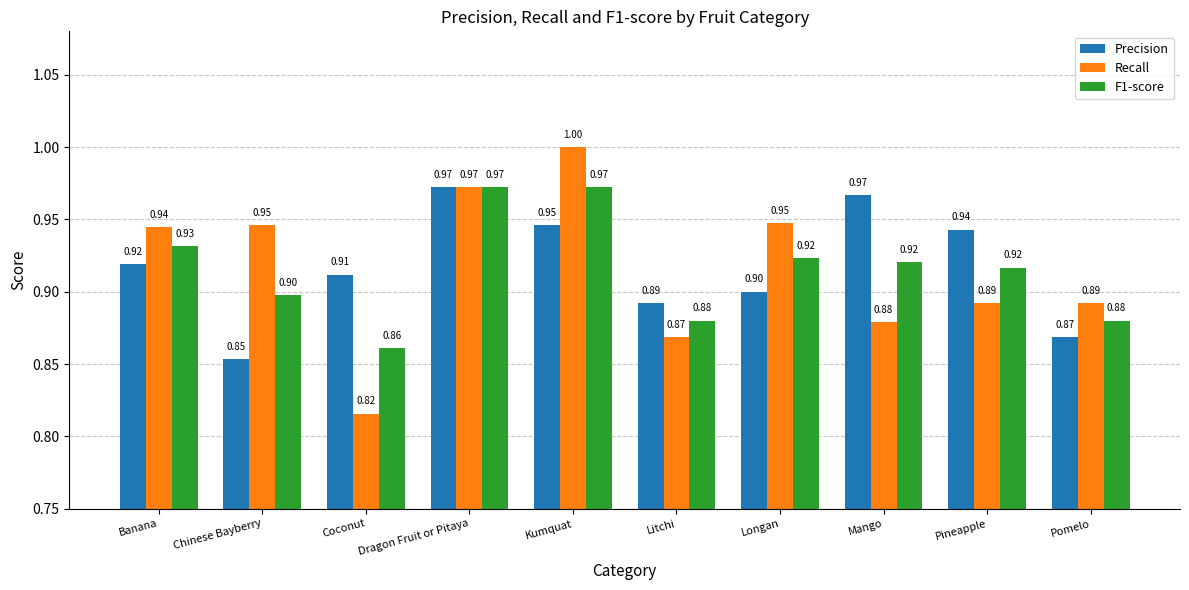

What is the maximum value shown in the chart?

1.0